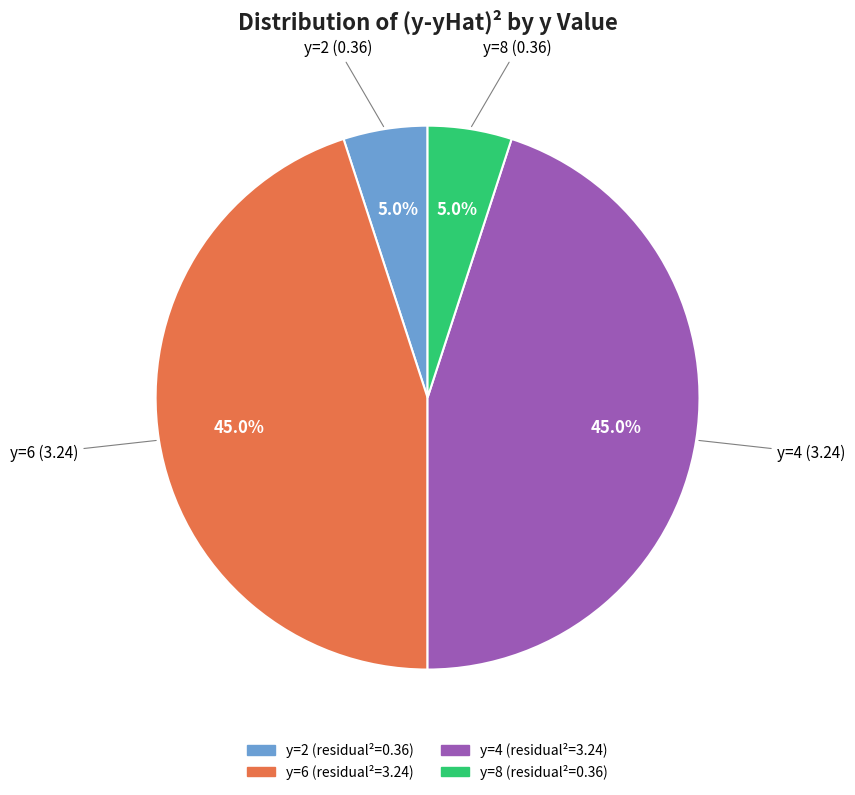

To the nearest percent, what is the difference between the largest and smallest slice percentages?

40%